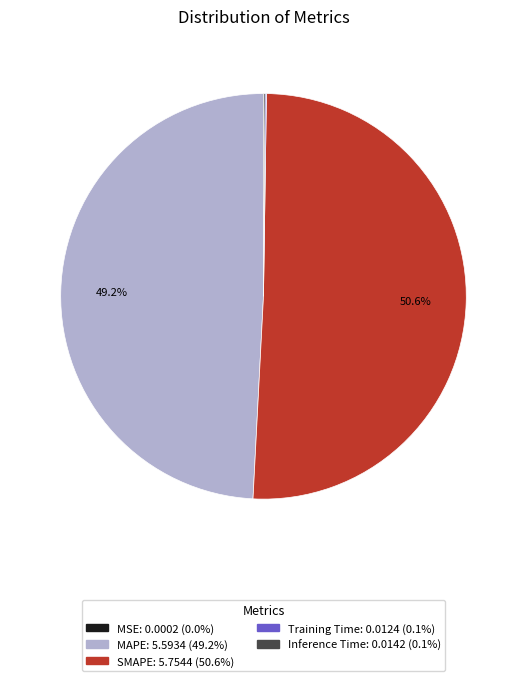

Which category has the biggest portion of the pie?

SMAPE